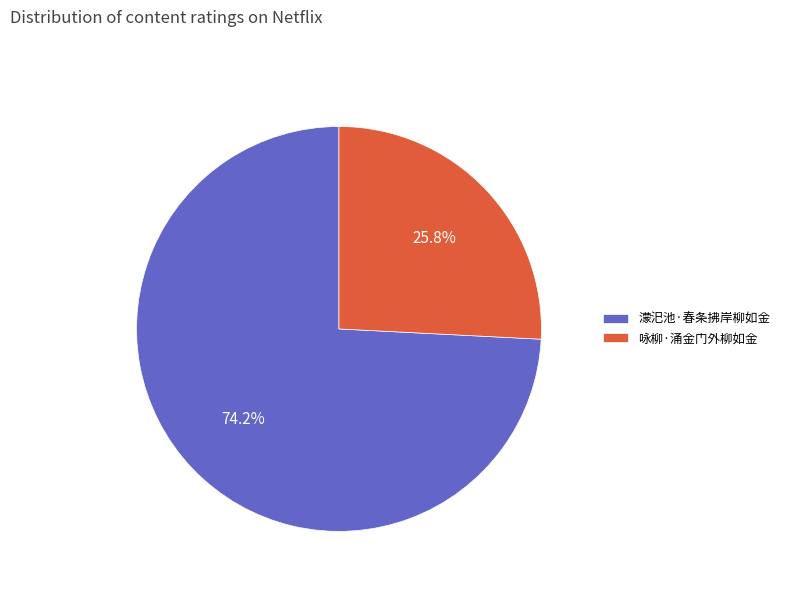

Which category accounts for the majority?

濛汜池·春条拂岸柳如金